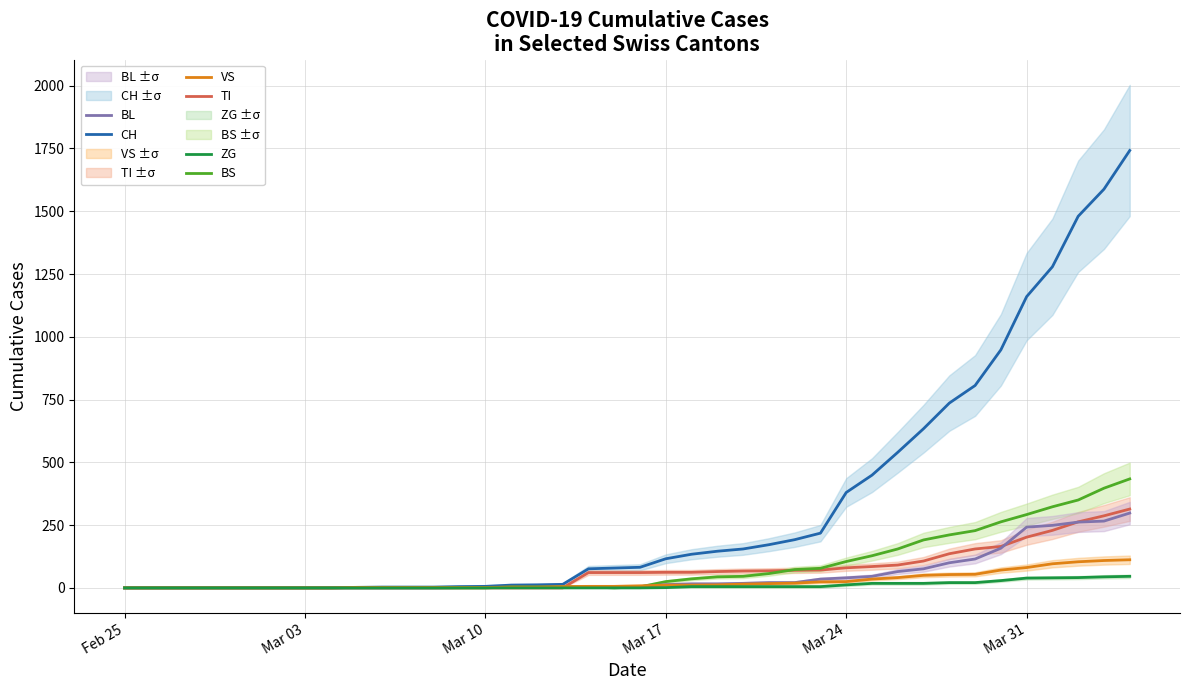

What is the greatest value displayed?

1742